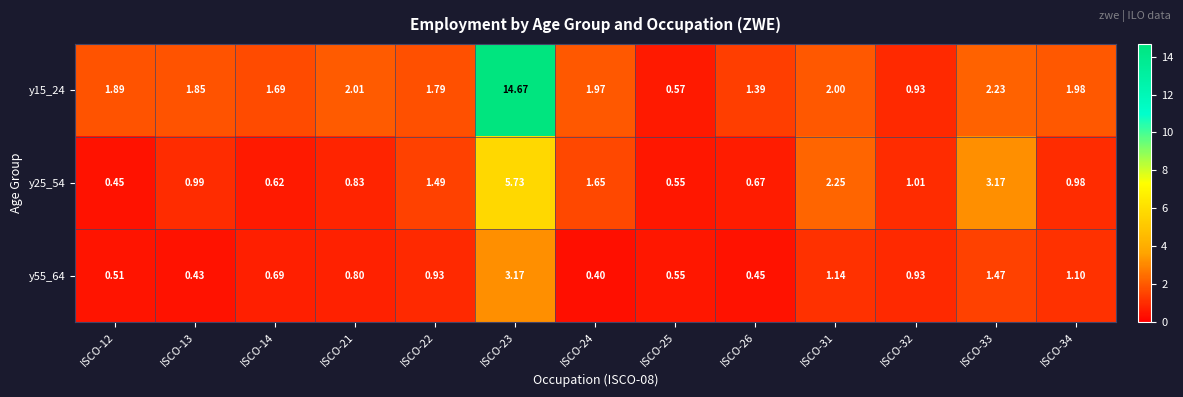

Rank the series by their maximum value, from lowest to highest.

y55_64, y25_54, y15_24